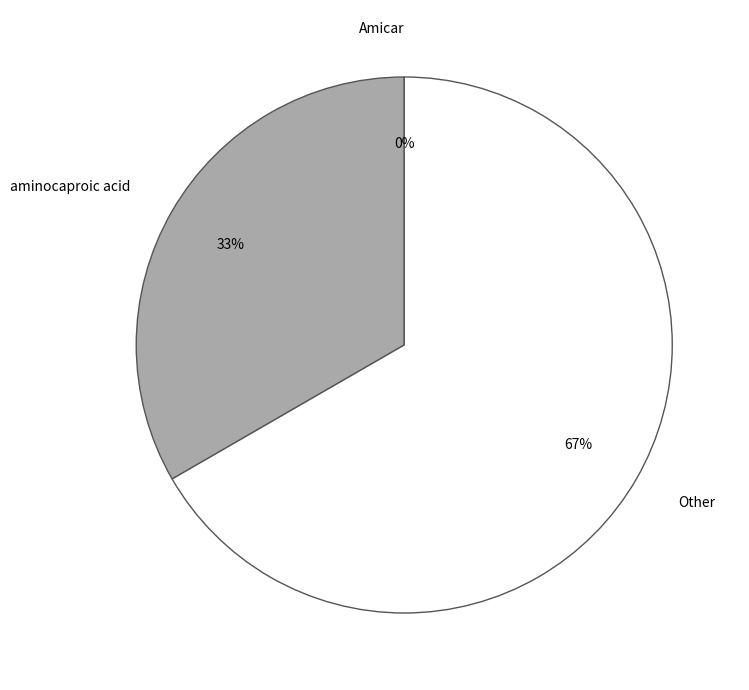

How many segments does this pie chart have?

3